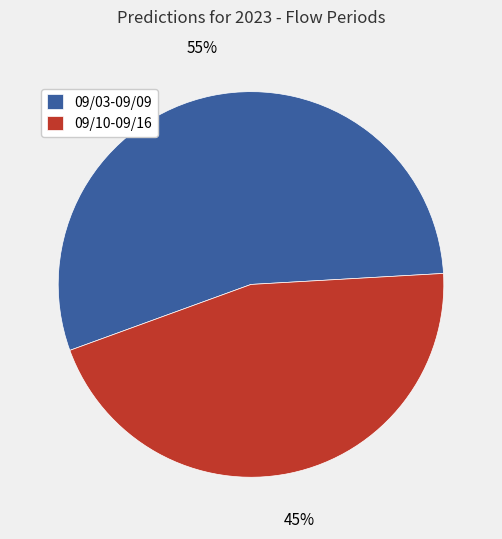

Count the number of slices in the pie.

2